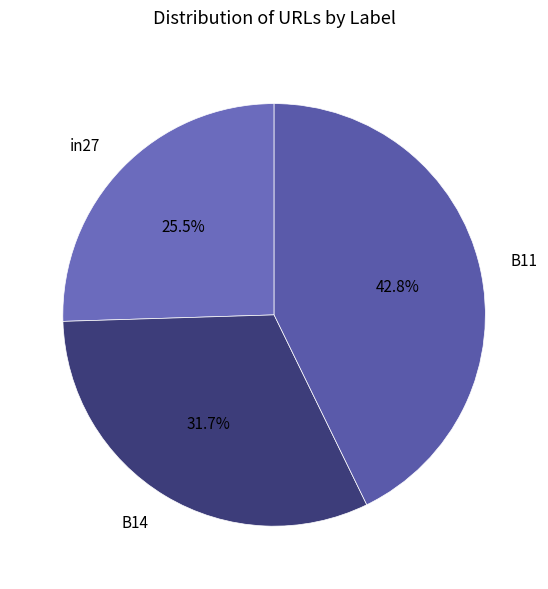

Does in27 represent more than half of the total?

No